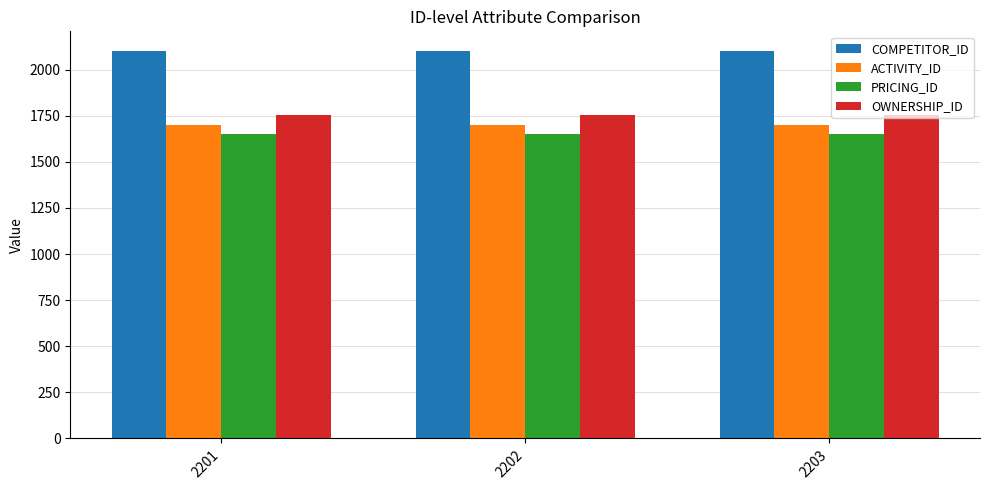

The value of COMPETITOR_ID at 2202 is 2102. True or false?

True